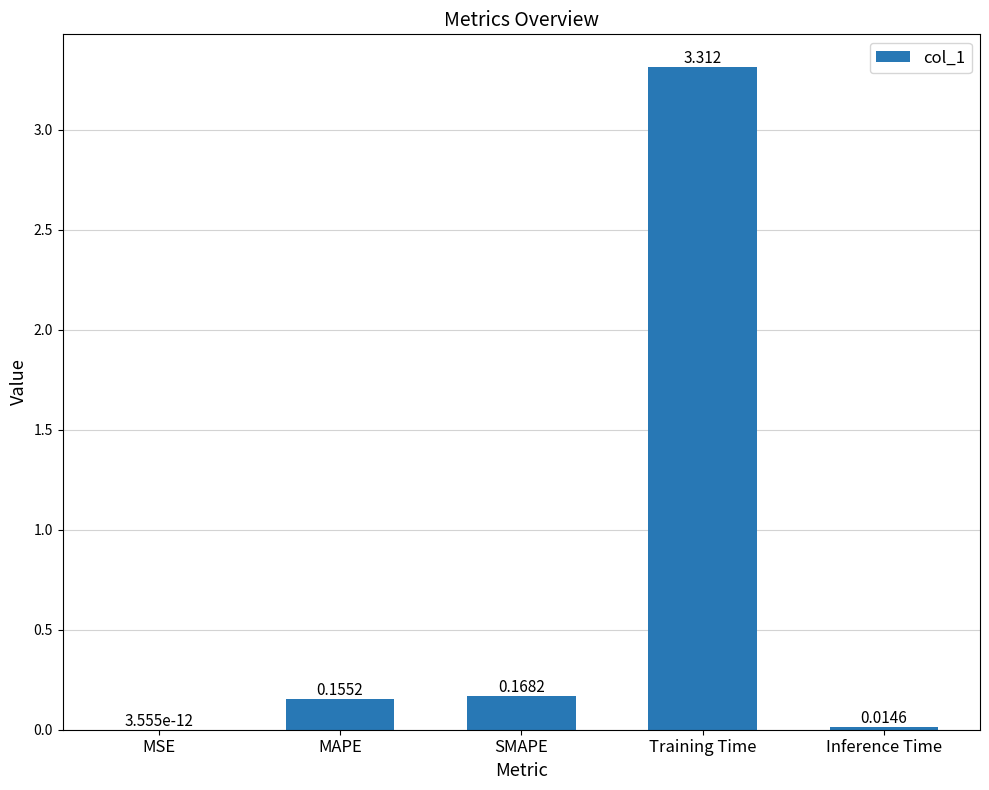

The chart shows a value of 0.0 at MSE. True or false?

True